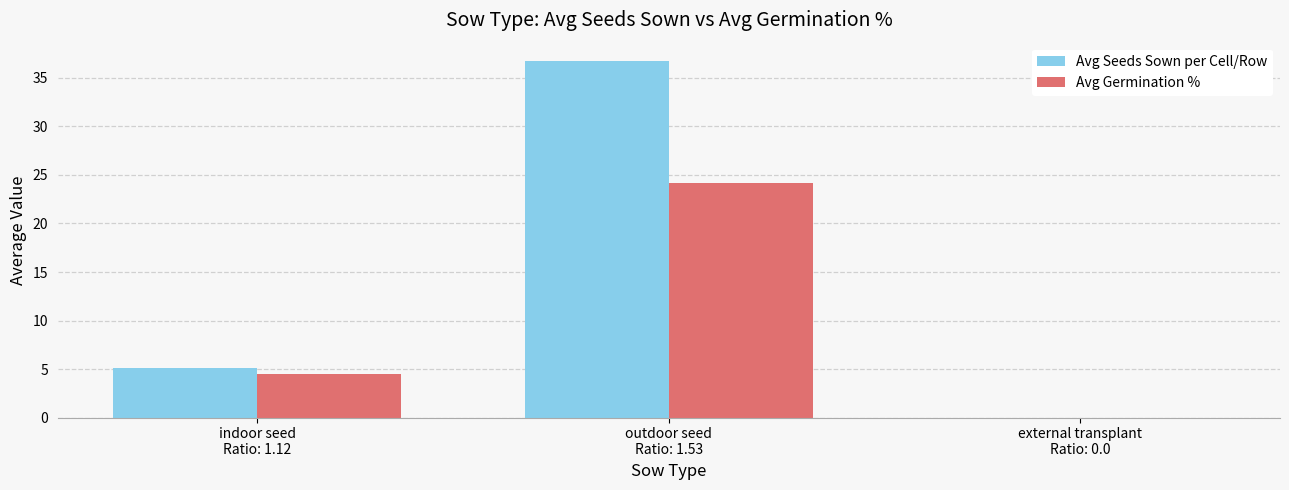

Is it true that Avg Germination % equals 0.0 at external transplant
Ratio: 0.0?

True